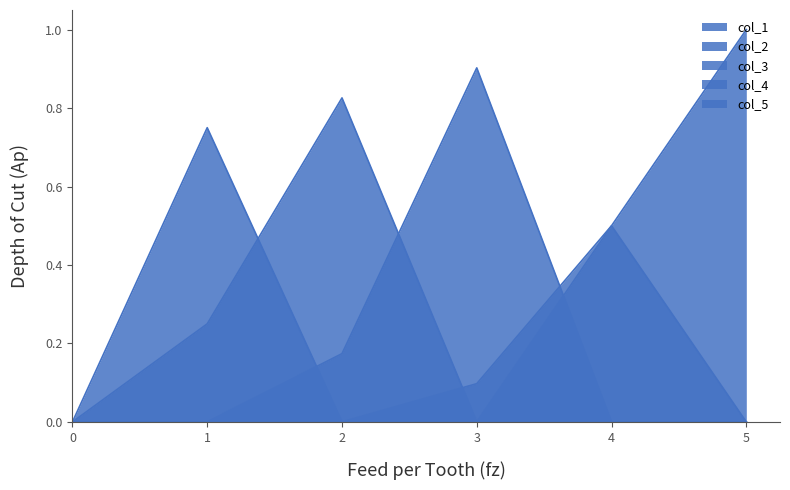

How many col_5 values are between 0 and 1?

6